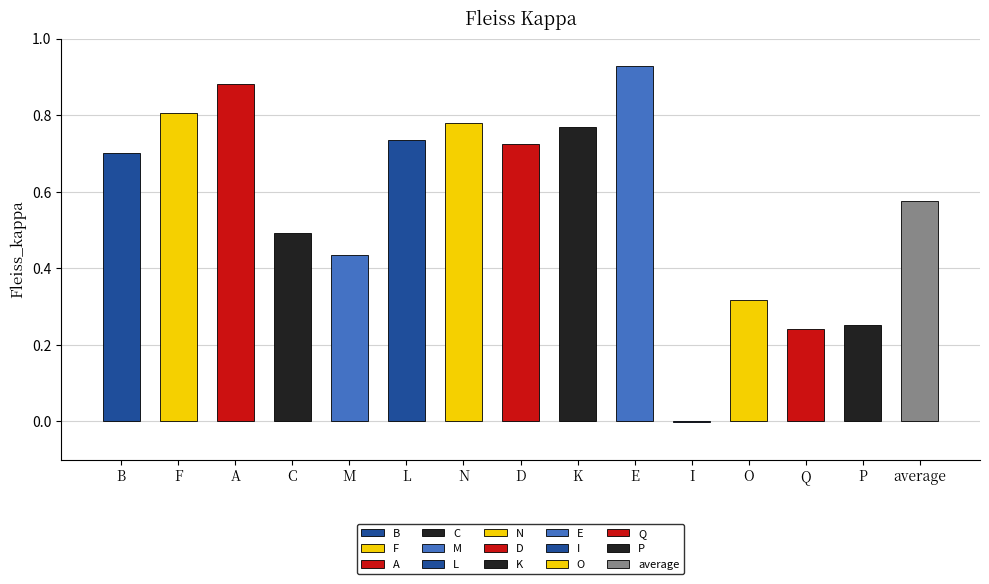

What is the difference between the maximum and minimum values?

0.9